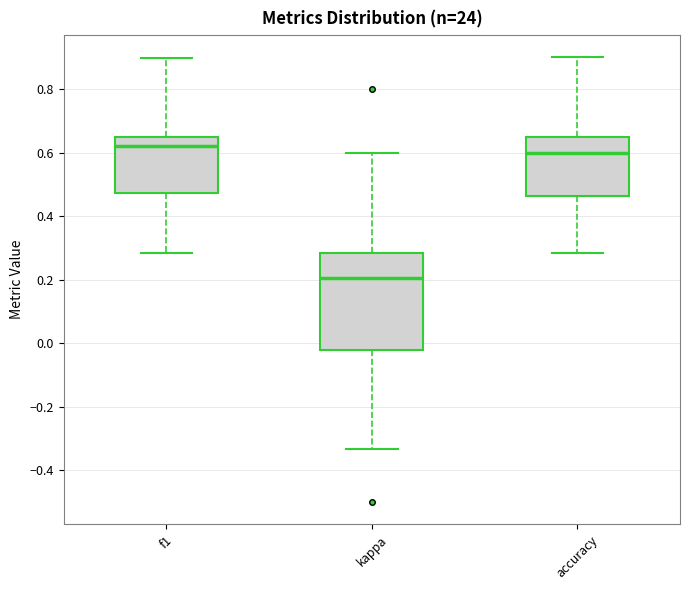

Comparing the boxes themselves (not the whiskers), which one is the tallest?

kappa